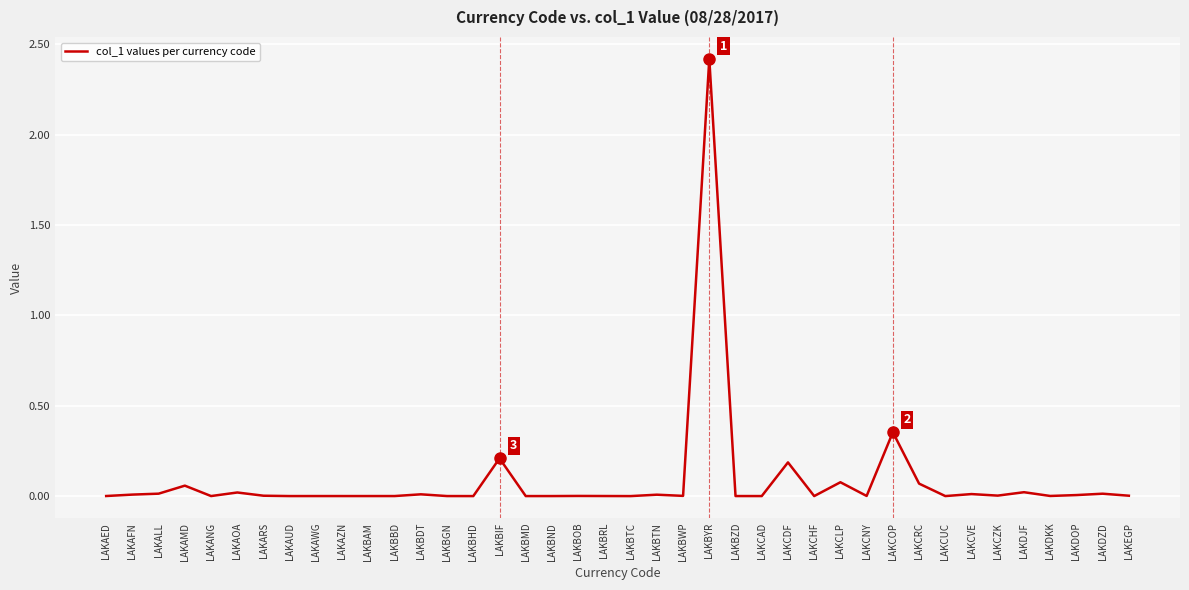

What is the difference between the maximum and minimum values?

2.4